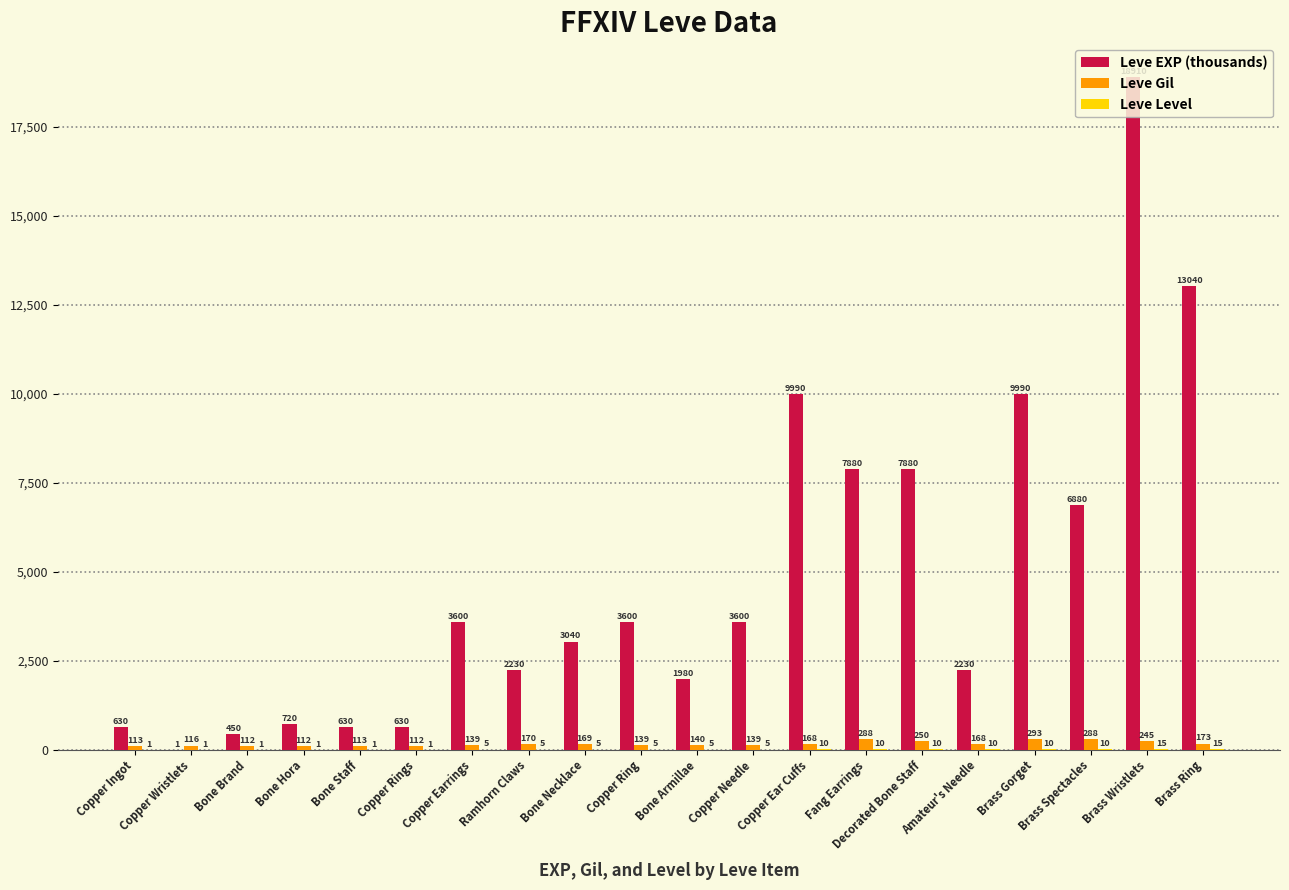

Which series changed the most between Fang Earrings and Brass Ring?

Leve EXP (thousands)